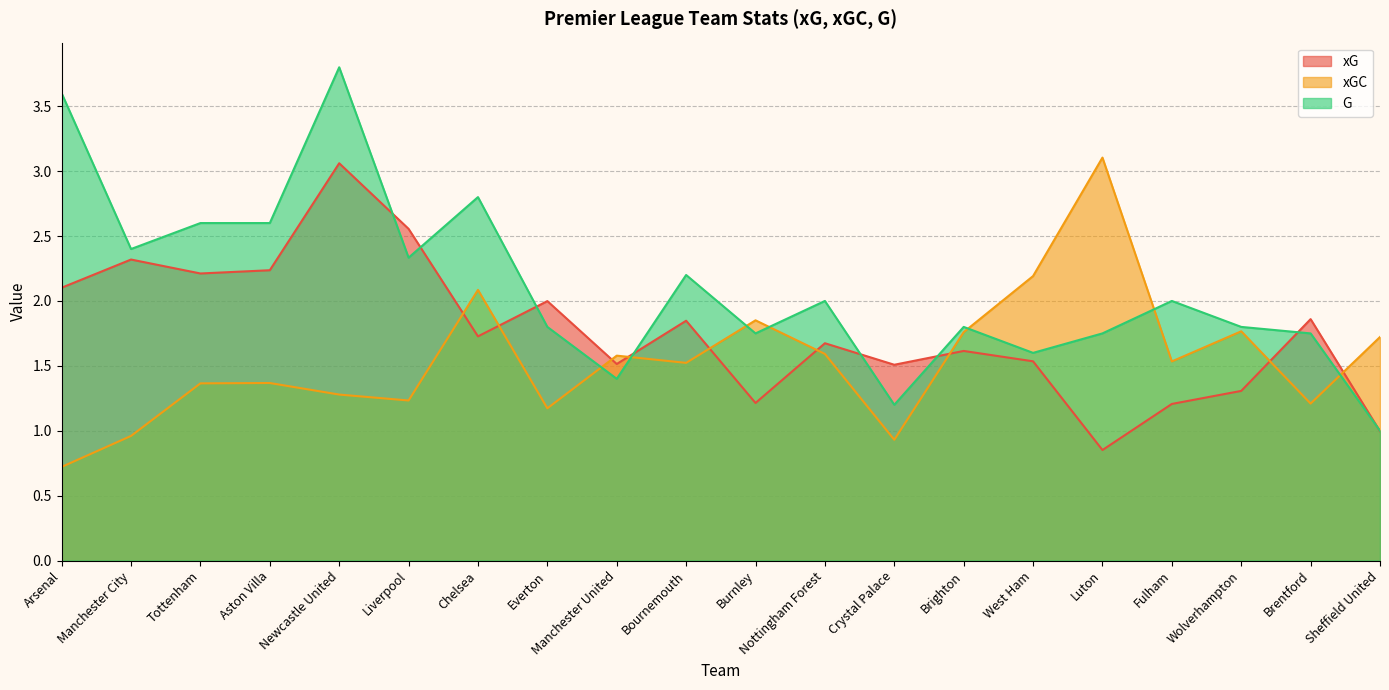

List the series in order of their peak value, highest first.

G, xGC, xG